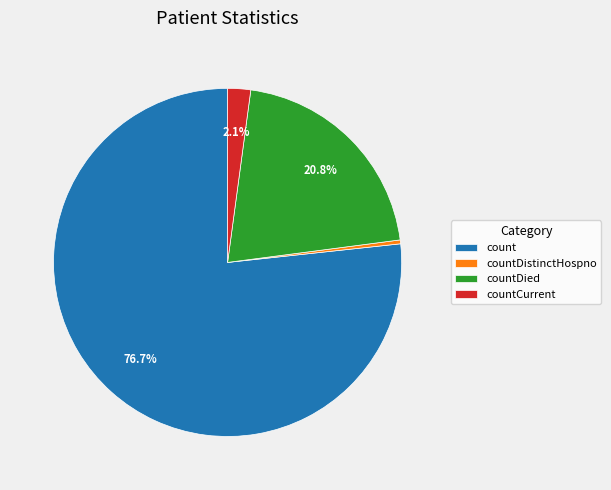

Do countCurrent and countDistinctHospno together represent more than half of the pie?

No